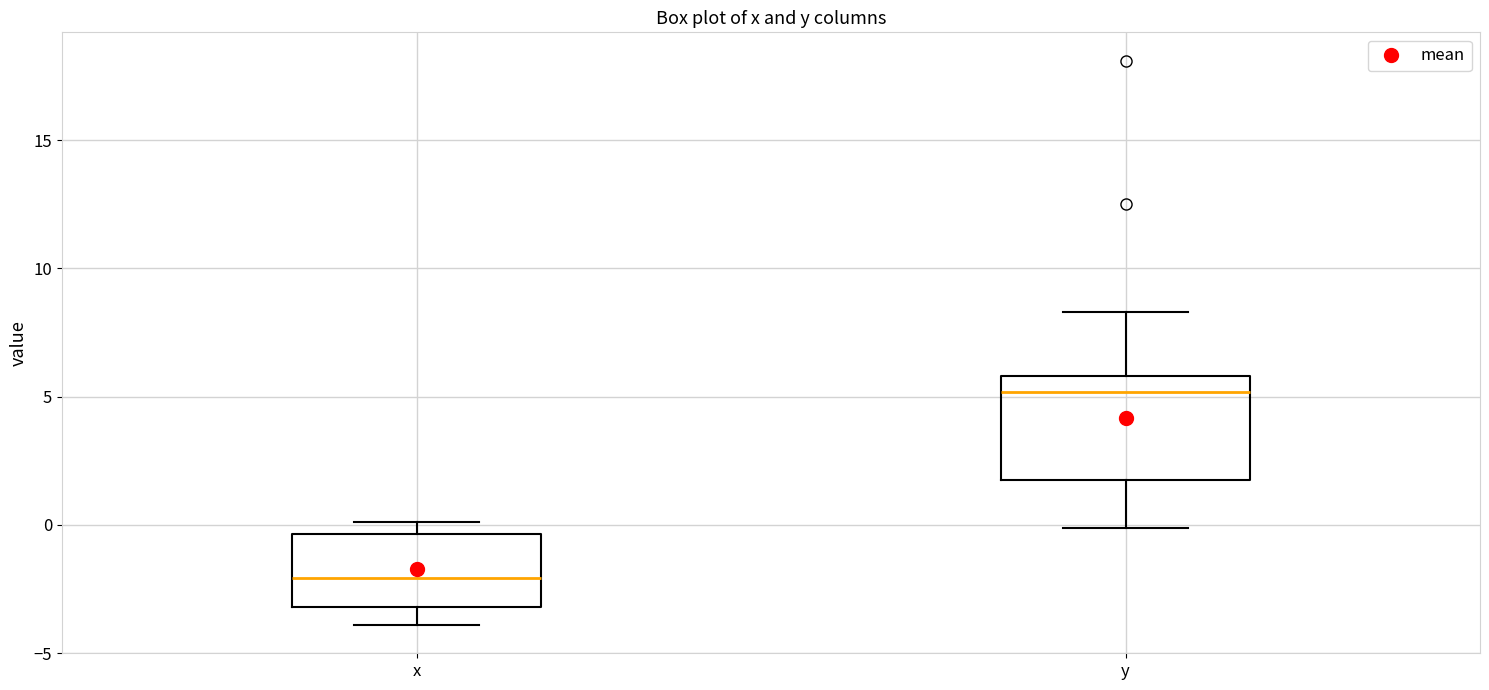

Reading left to right, transcribe this box plot: for each box, give where its median line is, the range the box spans, and where its two whiskers end, as read against the y-axis. The values are not printed on the chart, so give them approximately, as read against the axis.

x: median -2.0, box -3.0 to -0.5, whiskers -4.0 to 0.0
y: median 5.0, box 2.0 to 6.0, whiskers 0.0 to 8.5